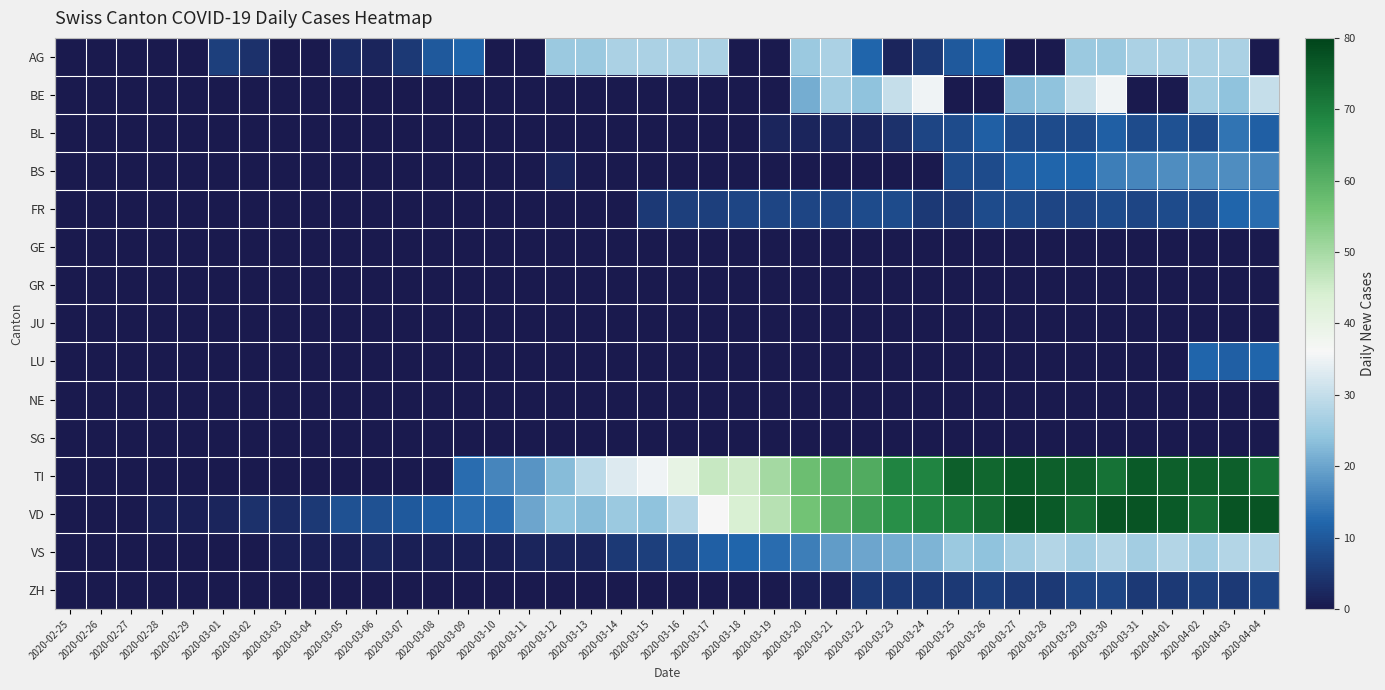

At how many categories does at least one series exceed 17?

25